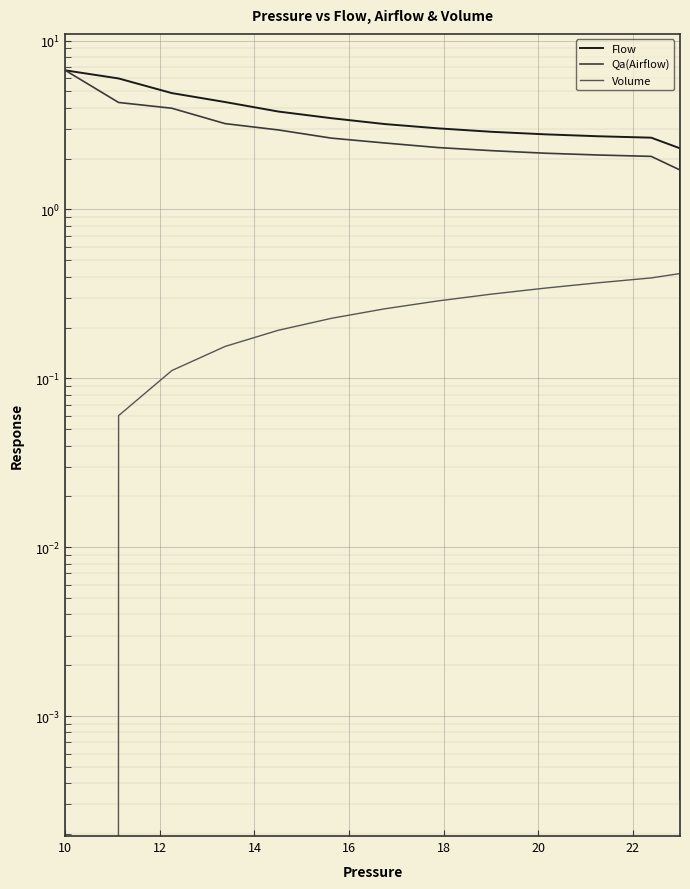

What is the difference between the maximum and second lowest values in the Flow series?

6.7